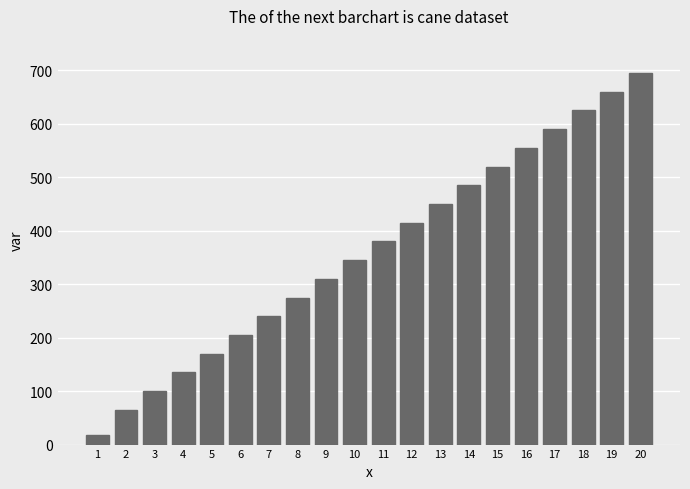

Reading left to right, extract all data points from this chart.

1=17	2=65	3=100	4=135	5=170	6=205	7=240	8=275	9=310	10=345	11=380	12=415	13=450	14=485	15=520	16=555	17=590	18=625	19=660	20=695